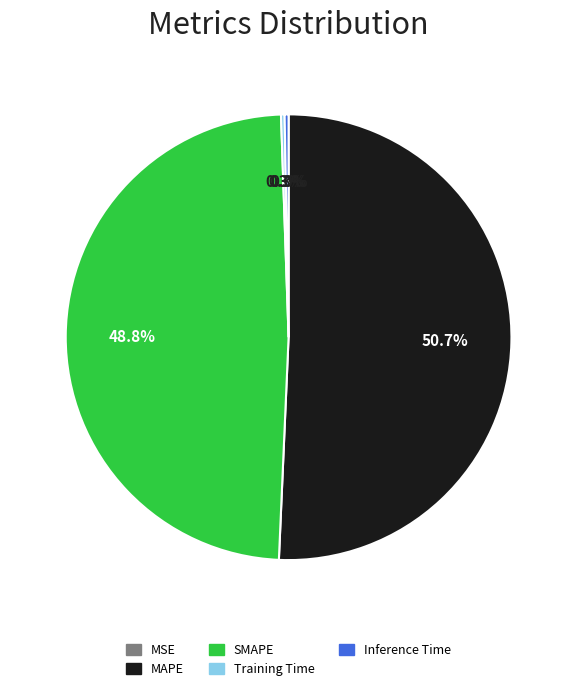

How much of the chart is everything except SMAPE?

51.2%